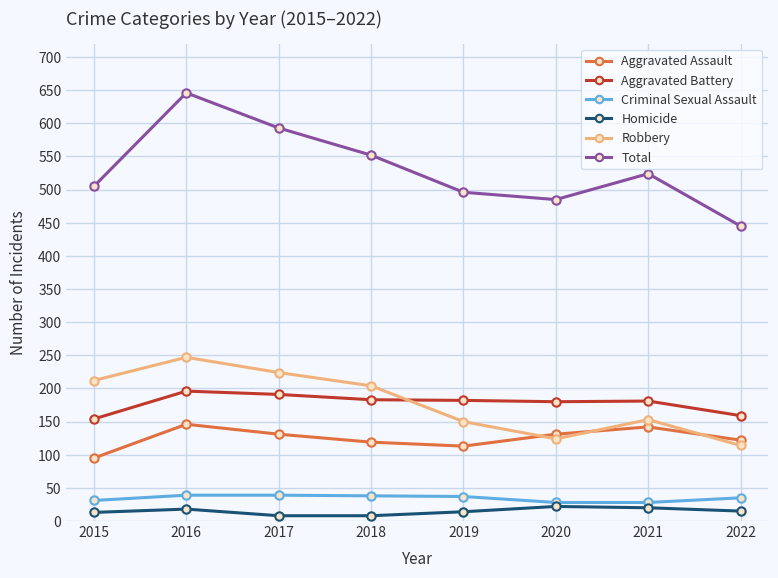

Which series changed the most between 2016 and 2022?

Total